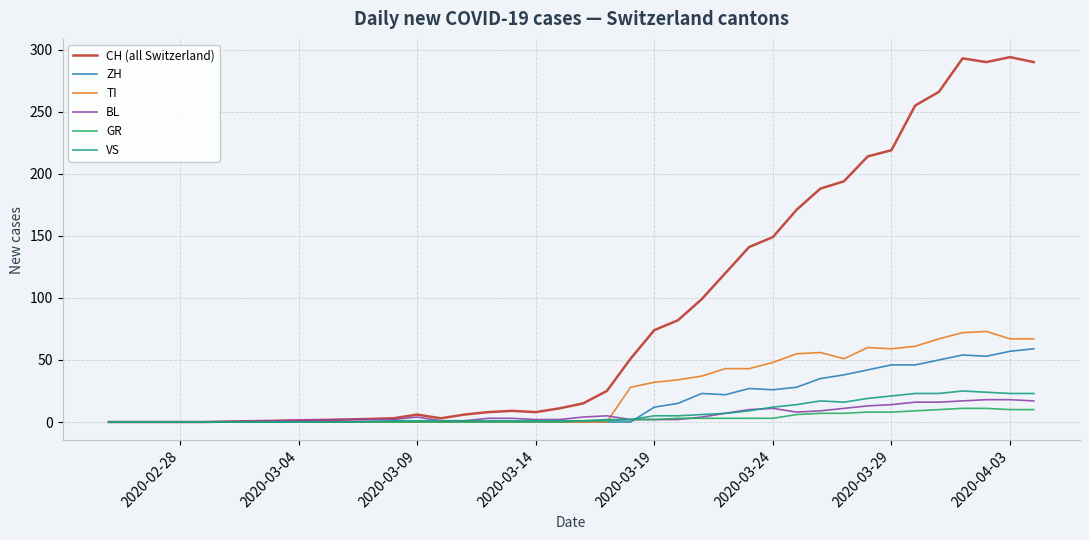

Which series has the widest spread of values?

CH (all Switzerland)